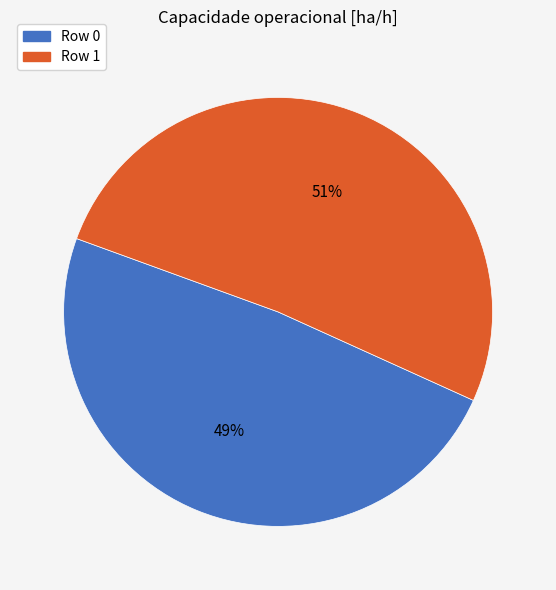

What is the majority slice?

Row 1